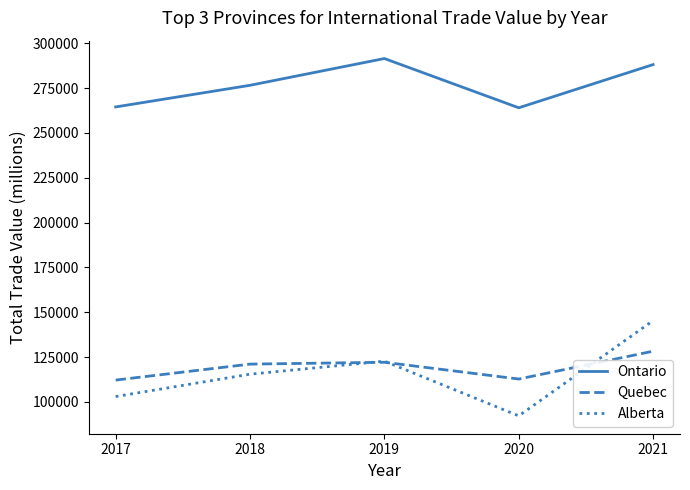

How many values in the Quebec series are below 121100?

2